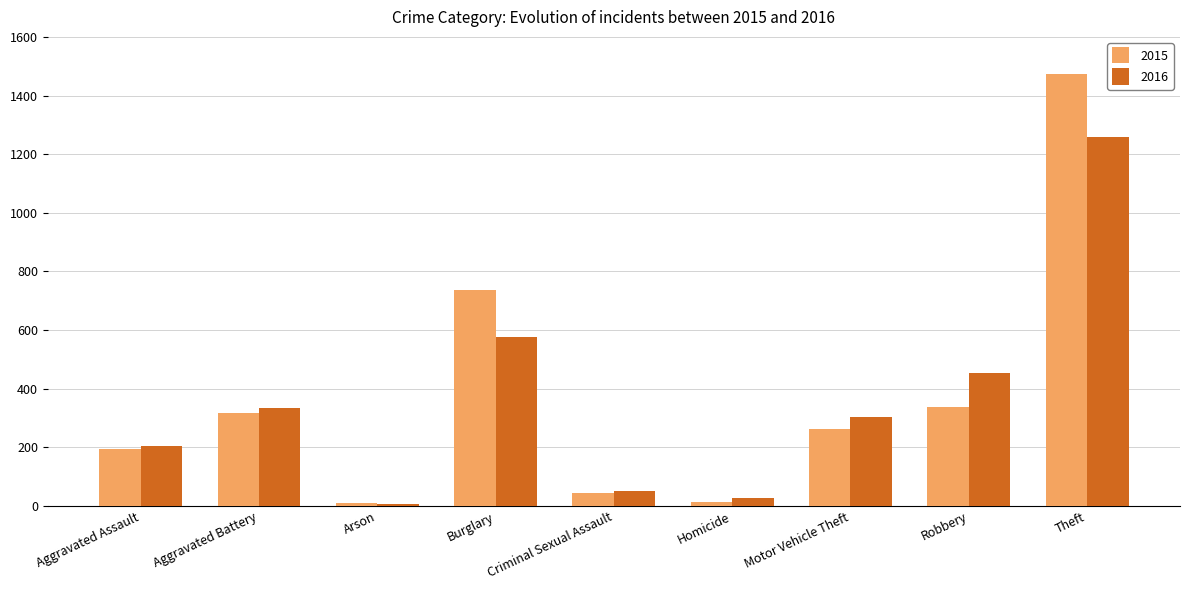

The 2016 series shows 206 at Aggravated Assault. True or false?

True